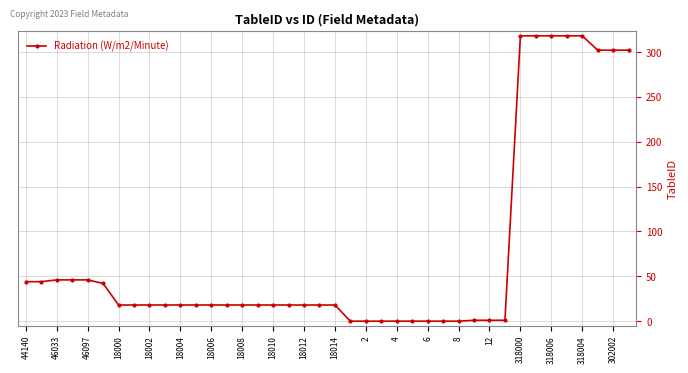

How many lines are shown in the chart?

1